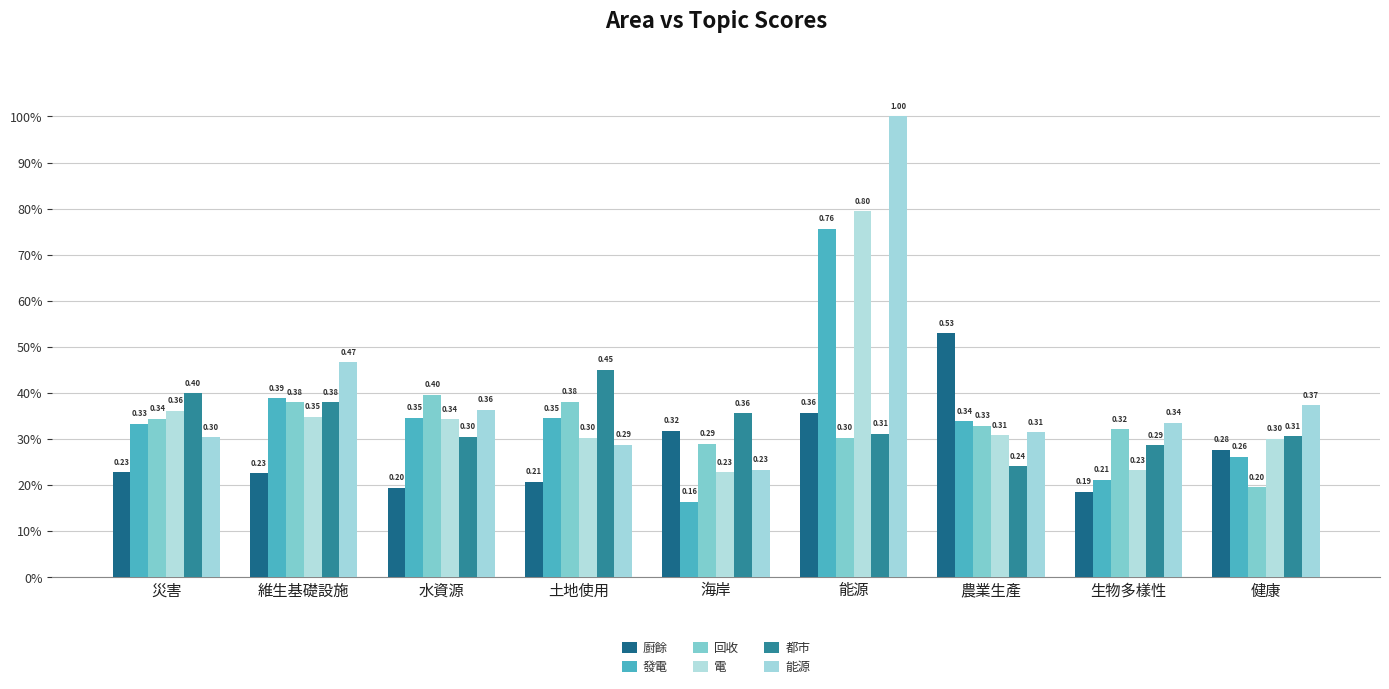

Are the bars grouped side by side (vs. stacked)?

Yes